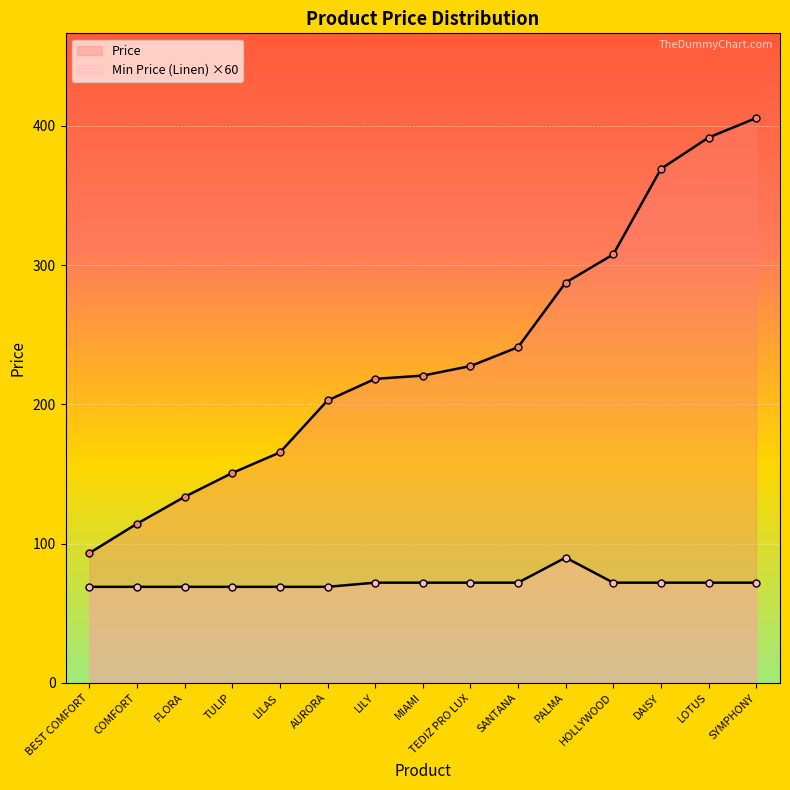

At which category is the sum across all series the highest?

SYMPHONY